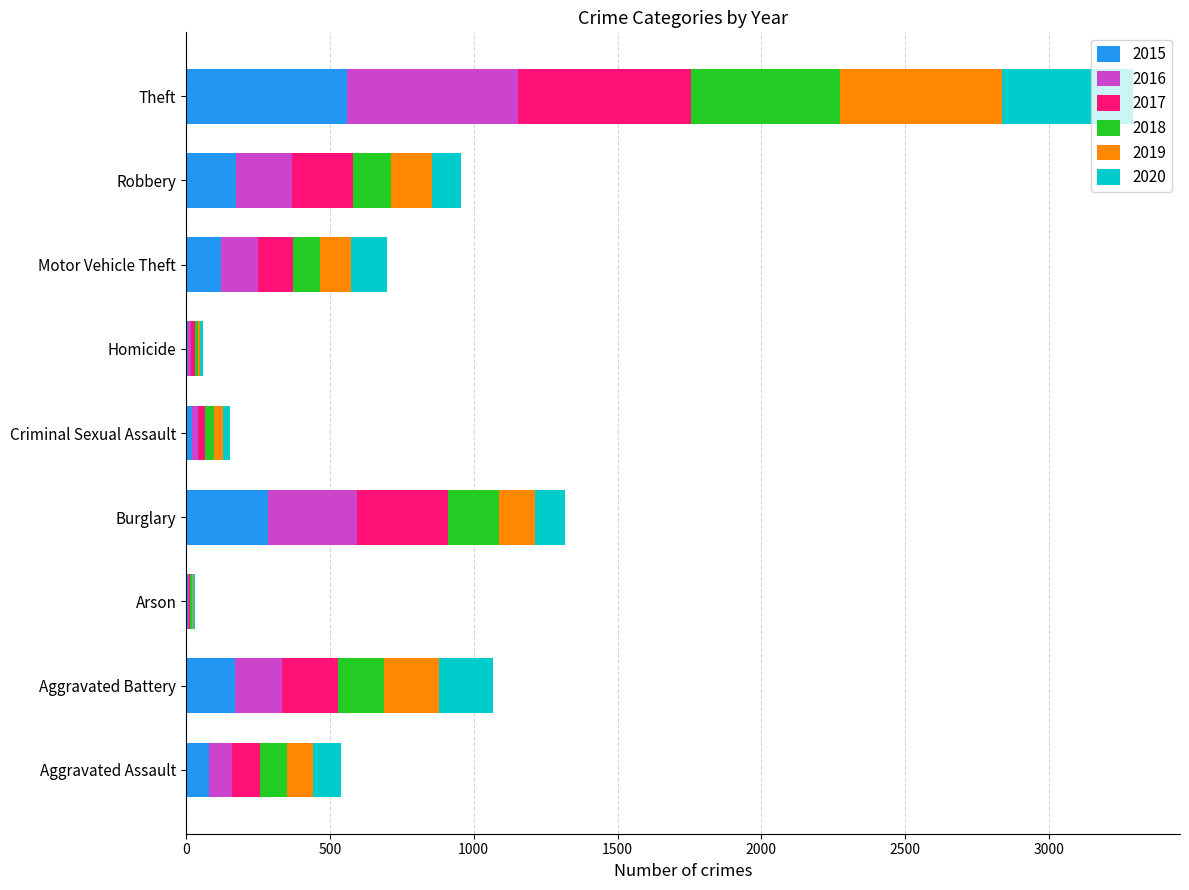

At which category is the sum across all series the highest?

Theft